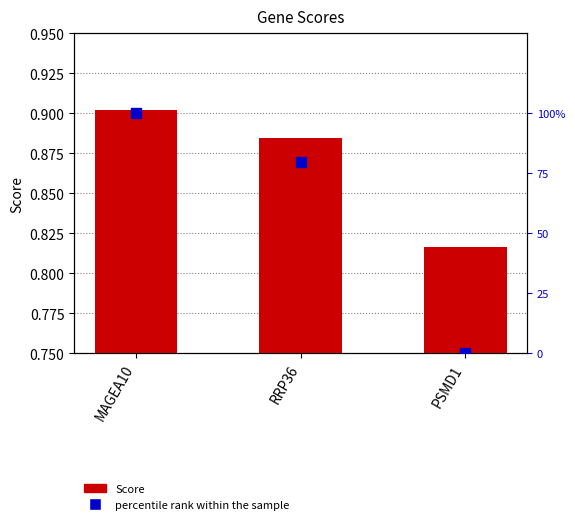

Which series contains the lowest Y value?

percentile rank within the sample